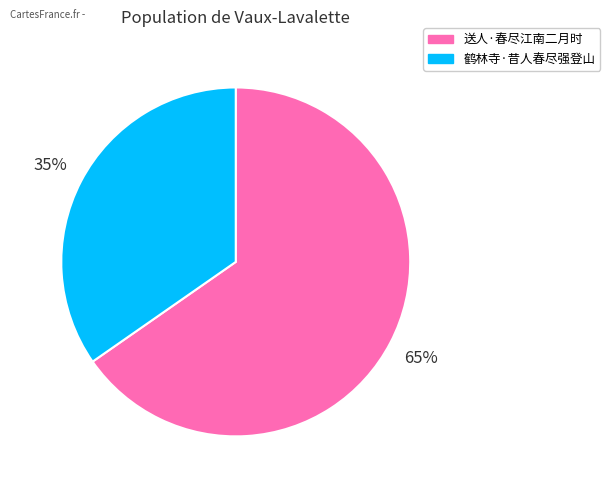

Is there any slice that represents more than half of the pie?

Yes